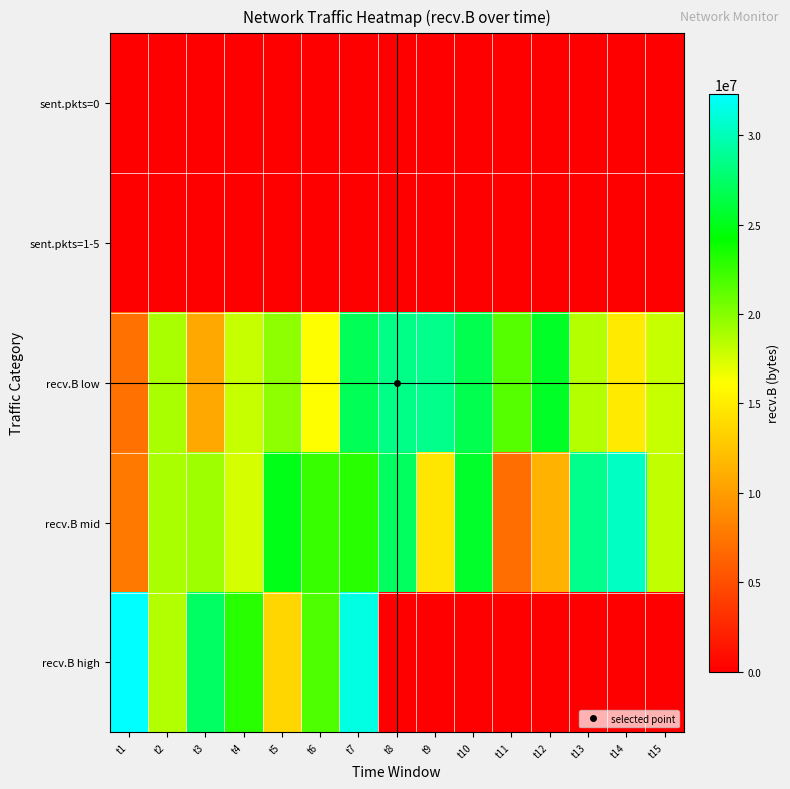

How many categories are shown in the chart?

15